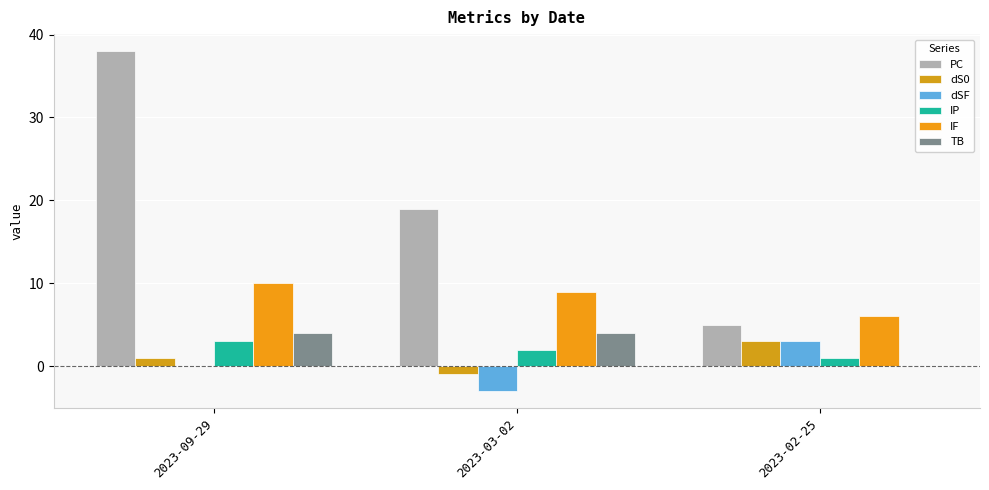

Does the chart contain stacked bars?

No